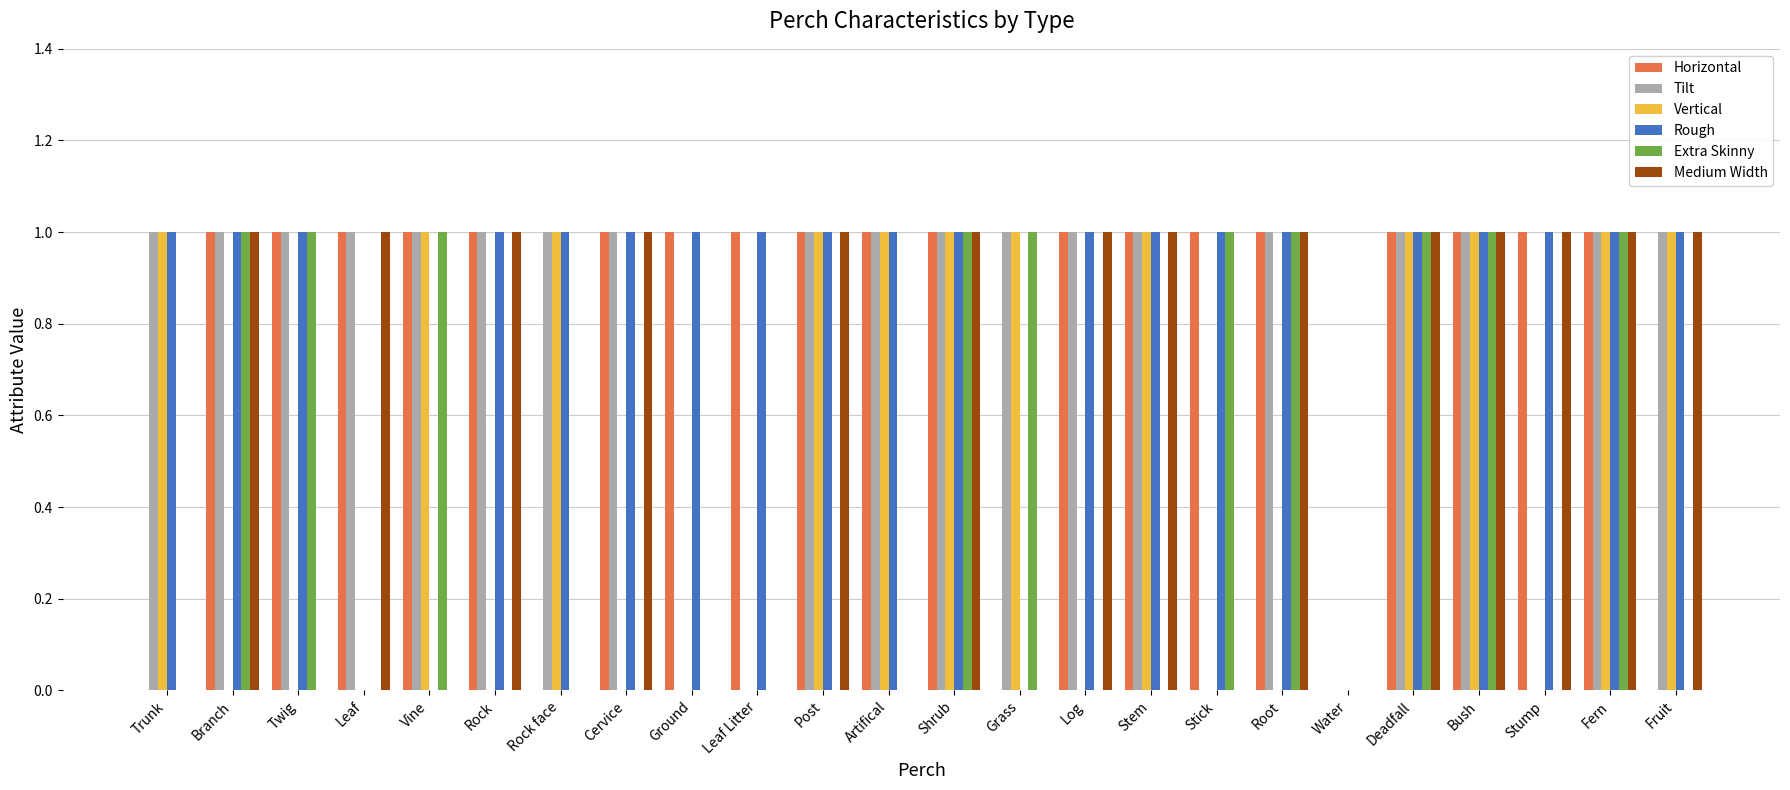

What is the total value across all series at Stick?

3